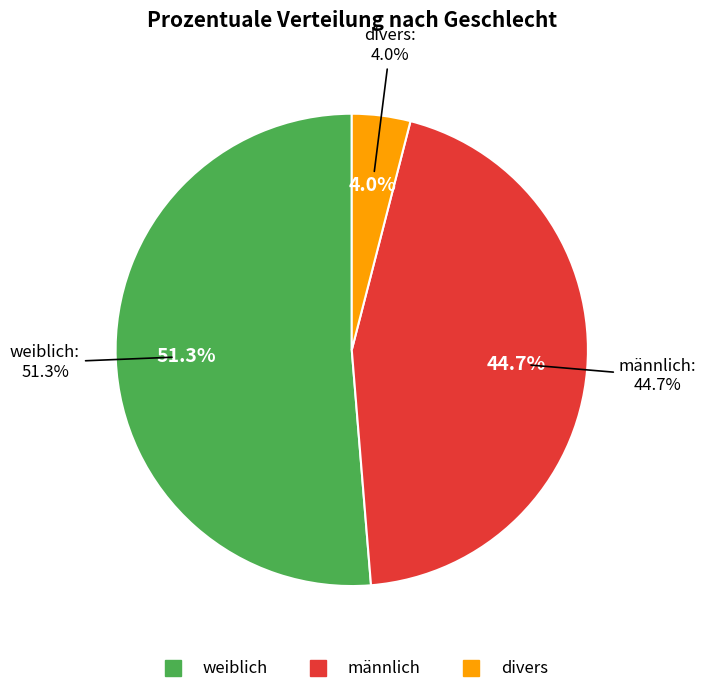

What is the ratio of the value at divers to the value at männlich?

0.1